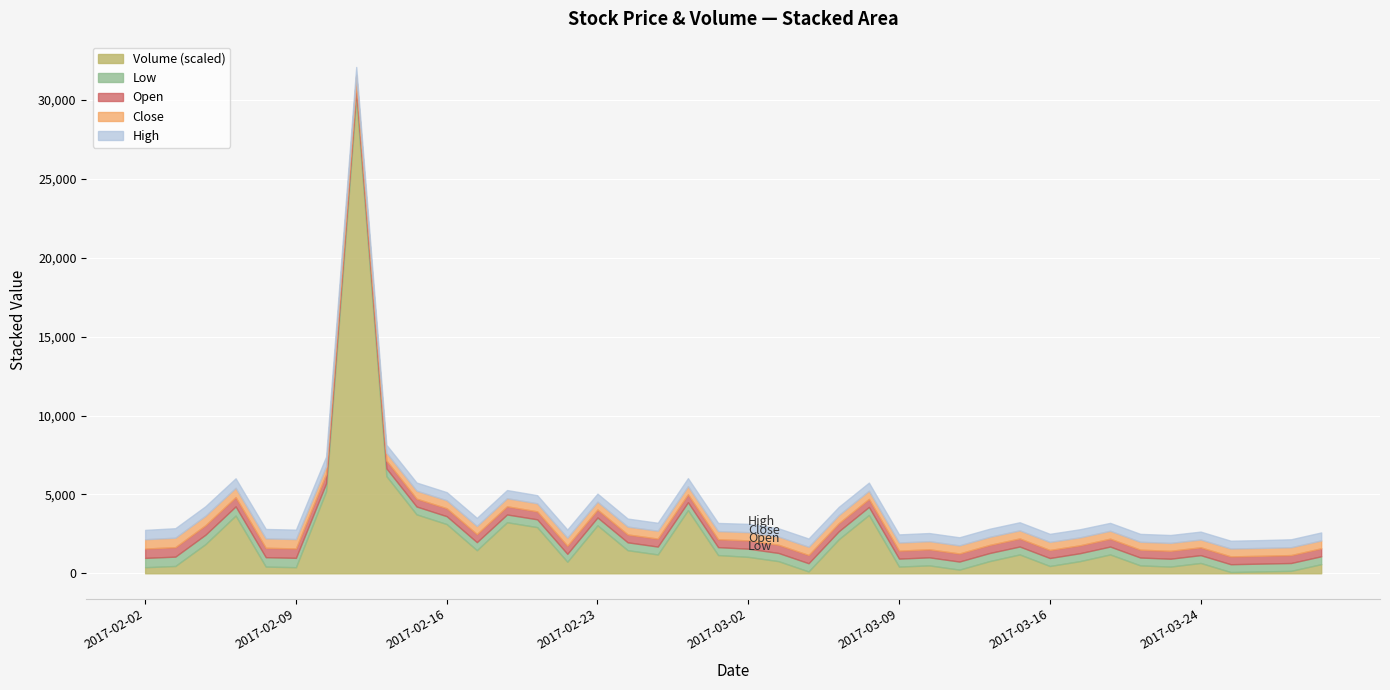

True or false: Low and Open intersect in this chart.

False